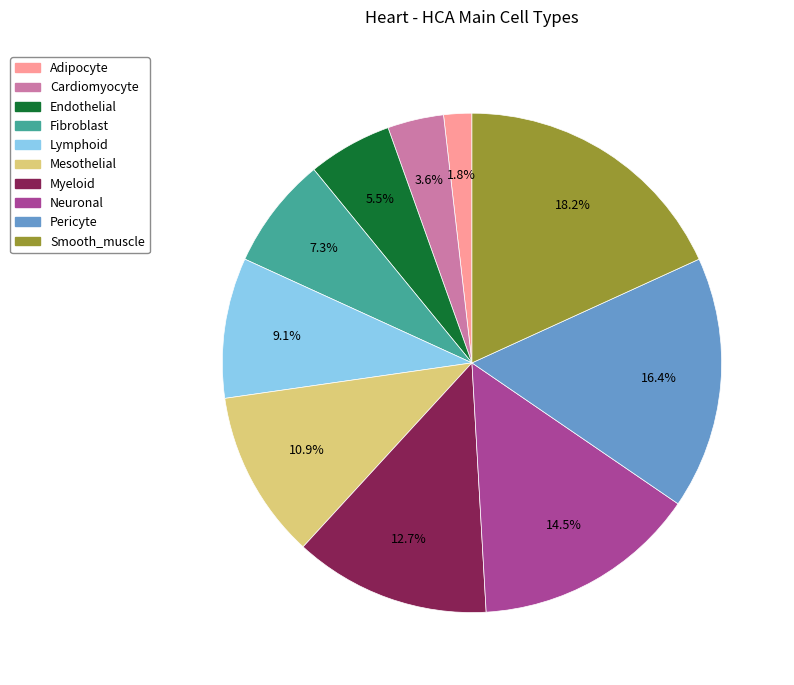

Does Myeloid account for over 50% of the chart?

No